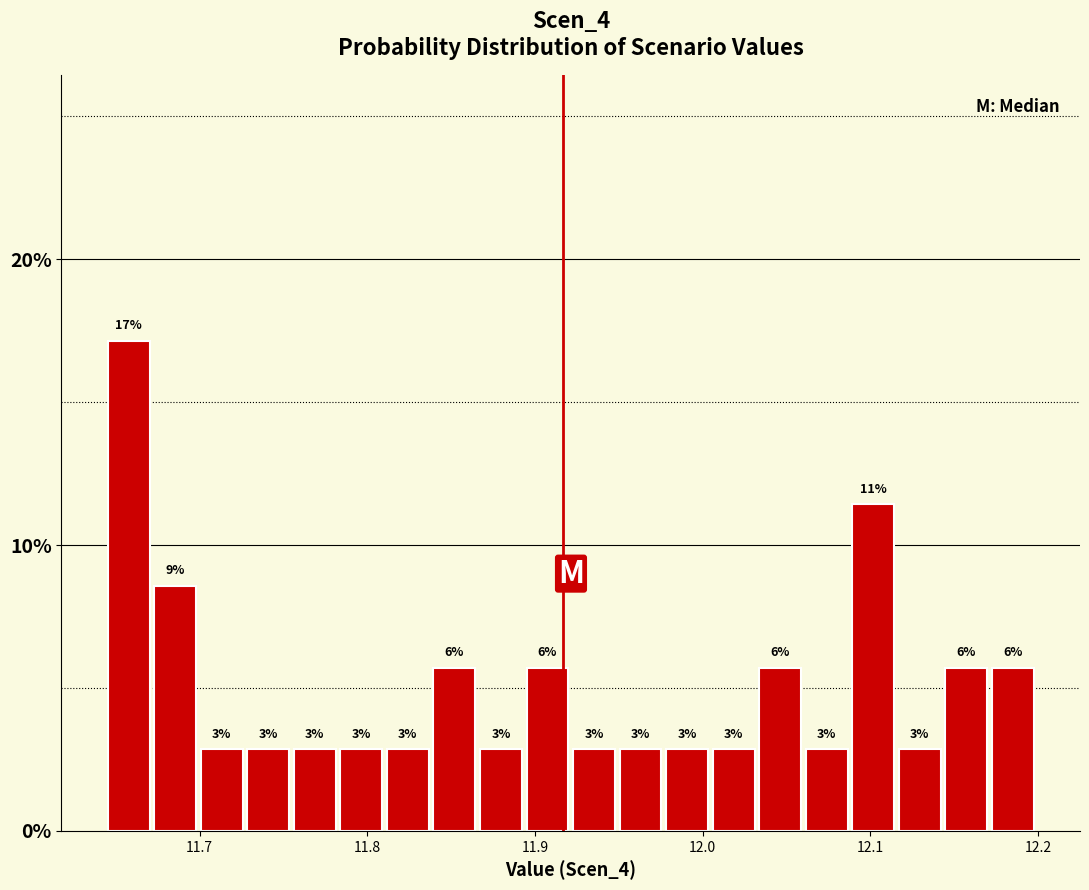

Read against the x-axis, roughly where is the centre of the tallest bar?

11.66